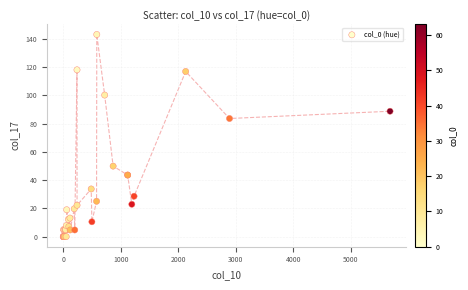

What Y value in the scatter plot is closest to 71?

83.6